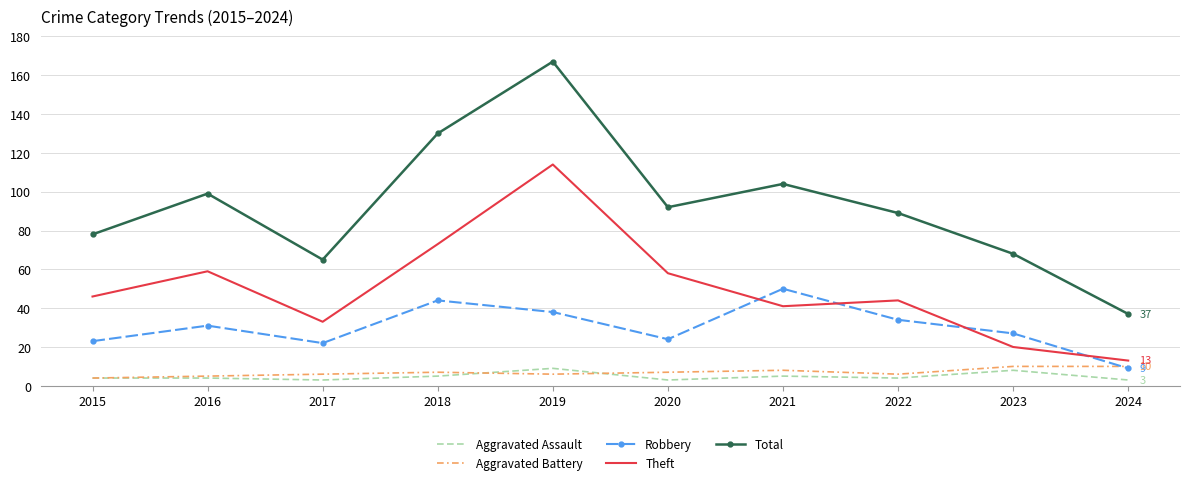

Which series has the largest total across all categories?

Total